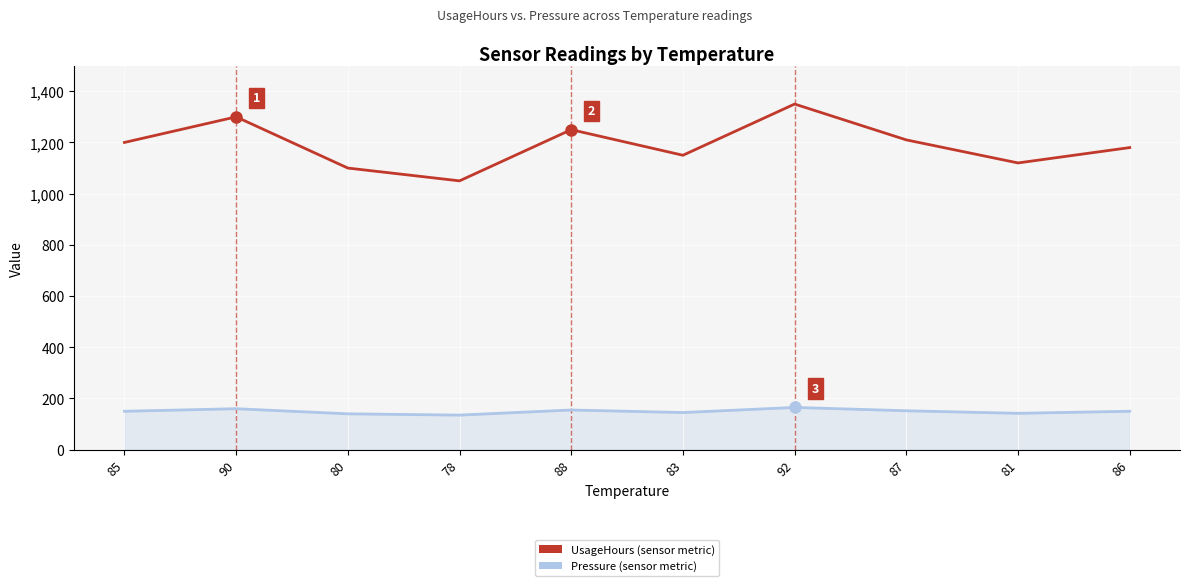

What is the total value across all series at 81?

1262